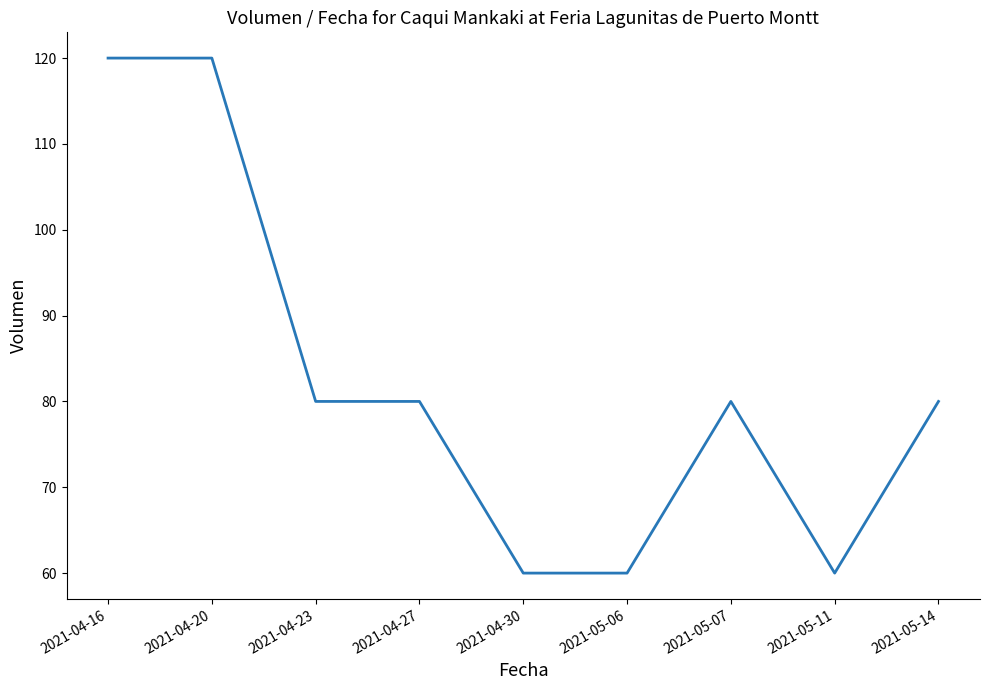

Is it true that the value at 2021-05-14 is 135?

False